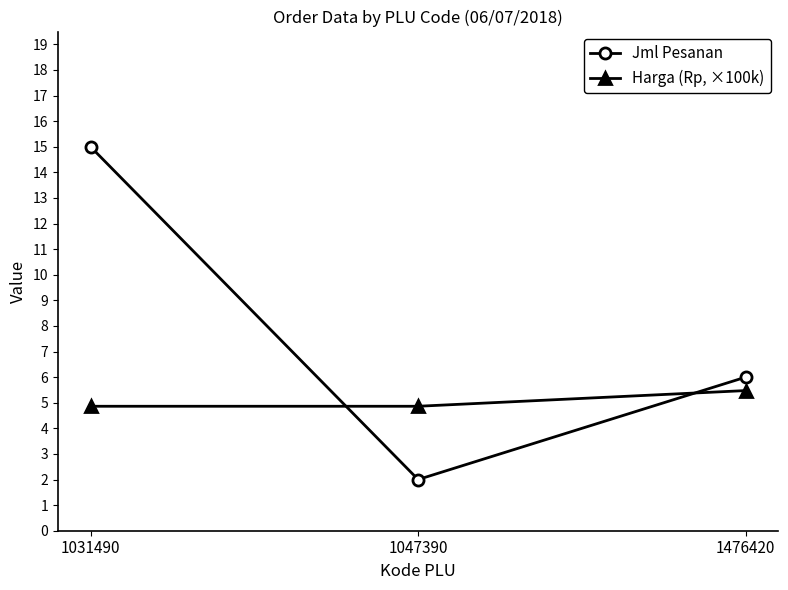

True or false: Harga (Rp, ×100k) has a value of 4.9 at 1031490.

True